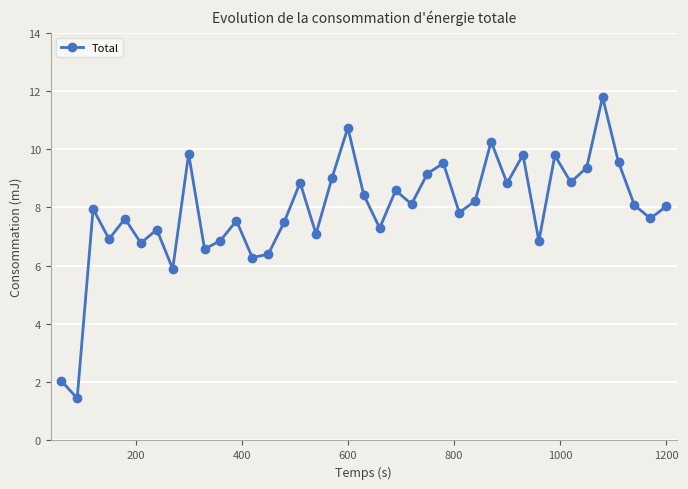

What is the difference between the maximum and minimum values?

10.3